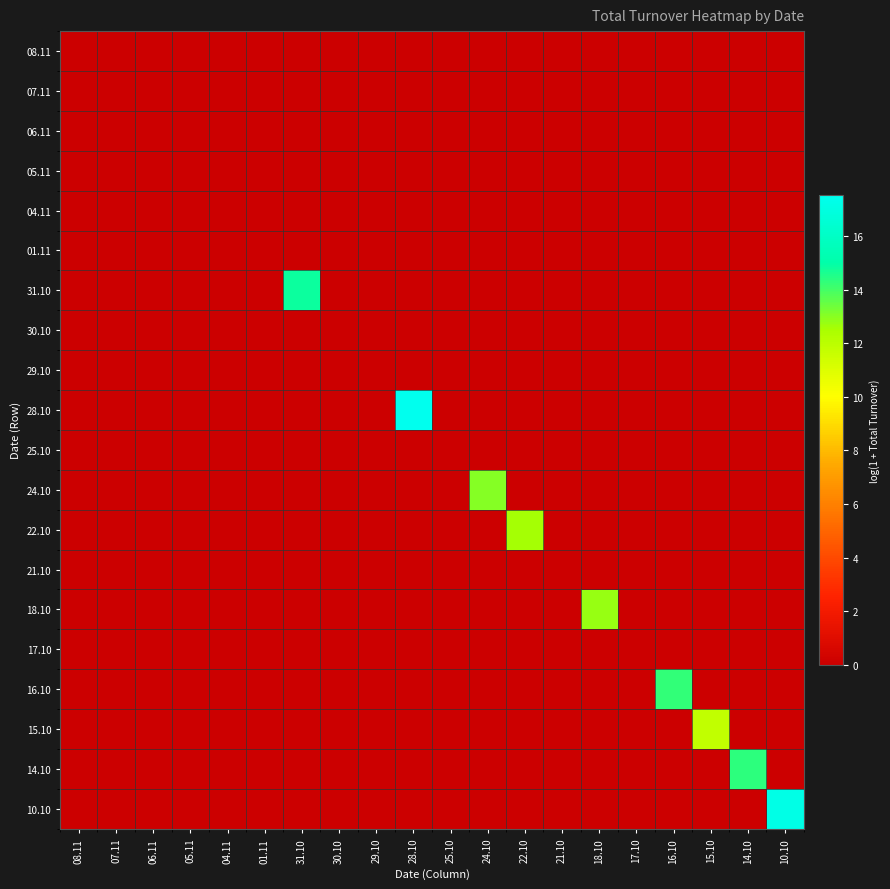

Reading right to left, what are all the values shown in this chart?

08.11: 10.10=0.0	14.10=0.0	15.10=0.0	16.10=0.0	17.10=0.0	18.10=0.0	21.10=0.0	22.10=0.0	24.10=0.0	25.10=0.0	28.10=0.0	29.10=0.0	30.10=0.0	31.10=0.0	01.11=0.0	04.11=0.0	05.11=0.0	06.11=0.0	07.11=0.0	08.11=0.0
07.11: 10.10=0.0	14.10=0.0	15.10=0.0	16.10=0.0	17.10=0.0	18.10=0.0	21.10=0.0	22.10=0.0	24.10=0.0	25.10=0.0	28.10=0.0	29.10=0.0	30.10=0.0	31.10=0.0	01.11=0.0	04.11=0.0	05.11=0.0	06.11=0.0	07.11=0.0	08.11=0.0
06.11: 10.10=0.0	14.10=0.0	15.10=0.0	16.10=0.0	17.10=0.0	18.10=0.0	21.10=0.0	22.10=0.0	24.10=0.0	25.10=0.0	28.10=0.0	29.10=0.0	30.10=0.0	31.10=0.0	01.11=0.0	04.11=0.0	05.11=0.0	06.11=0.0	07.11=0.0	08.11=0.0
05.11: 10.10=0.0	14.10=0.0	15.10=0.0	16.10=0.0	17.10=0.0	18.10=0.0	21.10=0.0	22.10=0.0	24.10=0.0	25.10=0.0	28.10=0.0	29.10=0.0	30.10=0.0	31.10=0.0	01.11=0.0	04.11=0.0	05.11=0.0	06.11=0.0	07.11=0.0	08.11=0.0
04.11: 10.10=0.0	14.10=0.0	15.10=0.0	16.10=0.0	17.10=0.0	18.10=0.0	21.10=0.0	22.10=0.0	24.10=0.0	25.10=0.0	28.10=0.0	29.10=0.0	30.10=0.0	31.10=0.0	01.11=0.0	04.11=0.0	05.11=0.0	06.11=0.0	07.11=0.0	08.11=0.0
01.11: 10.10=0.0	14.10=0.0	15.10=0.0	16.10=0.0	17.10=0.0	18.10=0.0	21.10=0.0	22.10=0.0	24.10=0.0	25.10=0.0	28.10=0.0	29.10=0.0	30.10=0.0	31.10=0.0	01.11=0.0	04.11=0.0	05.11=0.0	06.11=0.0	07.11=0.0	08.11=0.0
31.10: 10.10=0.0	14.10=0.0	15.10=0.0	16.10=0.0	17.10=0.0	18.10=0.0	21.10=0.0	22.10=0.0	24.10=0.0	25.10=0.0	28.10=0.0	29.10=0.0	30.10=0.0	31.10=14.8	01.11=0.0	04.11=0.0	05.11=0.0	06.11=0.0	07.11=0.0	08.11=0.0
30.10: 10.10=0.0	14.10=0.0	15.10=0.0	16.10=0.0	17.10=0.0	18.10=0.0	21.10=0.0	22.10=0.0	24.10=0.0	25.10=0.0	28.10=0.0	29.10=0.0	30.10=0.0	31.10=0.0	01.11=0.0	04.11=0.0	05.11=0.0	06.11=0.0	07.11=0.0	08.11=0.0
29.10: 10.10=0.0	14.10=0.0	15.10=0.0	16.10=0.0	17.10=0.0	18.10=0.0	21.10=0.0	22.10=0.0	24.10=0.0	25.10=0.0	28.10=0.0	29.10=0.0	30.10=0.0	31.10=0.0	01.11=0.0	04.11=0.0	05.11=0.0	06.11=0.0	07.11=0.0	08.11=0.0
28.10: 10.10=0.0	14.10=0.0	15.10=0.0	16.10=0.0	17.10=0.0	18.10=0.0	21.10=0.0	22.10=0.0	24.10=0.0	25.10=0.0	28.10=17.5	29.10=0.0	30.10=0.0	31.10=0.0	01.11=0.0	04.11=0.0	05.11=0.0	06.11=0.0	07.11=0.0	08.11=0.0
25.10: 10.10=0.0	14.10=0.0	15.10=0.0	16.10=0.0	17.10=0.0	18.10=0.0	21.10=0.0	22.10=0.0	24.10=0.0	25.10=0.0	28.10=0.0	29.10=0.0	30.10=0.0	31.10=0.0	01.11=0.0	04.11=0.0	05.11=0.0	06.11=0.0	07.11=0.0	08.11=0.0
24.10: 10.10=0.0	14.10=0.0	15.10=0.0	16.10=0.0	17.10=0.0	18.10=0.0	21.10=0.0	22.10=0.0	24.10=13.1	25.10=0.0	28.10=0.0	29.10=0.0	30.10=0.0	31.10=0.0	01.11=0.0	04.11=0.0	05.11=0.0	06.11=0.0	07.11=0.0	08.11=0.0
22.10: 10.10=0.0	14.10=0.0	15.10=0.0	16.10=0.0	17.10=0.0	18.10=0.0	21.10=0.0	22.10=12.6	24.10=0.0	25.10=0.0	28.10=0.0	29.10=0.0	30.10=0.0	31.10=0.0	01.11=0.0	04.11=0.0	05.11=0.0	06.11=0.0	07.11=0.0	08.11=0.0
21.10: 10.10=0.0	14.10=0.0	15.10=0.0	16.10=0.0	17.10=0.0	18.10=0.0	21.10=0.0	22.10=0.0	24.10=0.0	25.10=0.0	28.10=0.0	29.10=0.0	30.10=0.0	31.10=0.0	01.11=0.0	04.11=0.0	05.11=0.0	06.11=0.0	07.11=0.0	08.11=0.0
18.10: 10.10=0.0	14.10=0.0	15.10=0.0	16.10=0.0	17.10=0.0	18.10=12.8	21.10=0.0	22.10=0.0	24.10=0.0	25.10=0.0	28.10=0.0	29.10=0.0	30.10=0.0	31.10=0.0	01.11=0.0	04.11=0.0	05.11=0.0	06.11=0.0	07.11=0.0	08.11=0.0
17.10: 10.10=0.0	14.10=0.0	15.10=0.0	16.10=0.0	17.10=0.0	18.10=0.0	21.10=0.0	22.10=0.0	24.10=0.0	25.10=0.0	28.10=0.0	29.10=0.0	30.10=0.0	31.10=0.0	01.11=0.0	04.11=0.0	05.11=0.0	06.11=0.0	07.11=0.0	08.11=0.0
16.10: 10.10=0.0	14.10=0.0	15.10=0.0	16.10=14.3	17.10=0.0	18.10=0.0	21.10=0.0	22.10=0.0	24.10=0.0	25.10=0.0	28.10=0.0	29.10=0.0	30.10=0.0	31.10=0.0	01.11=0.0	04.11=0.0	05.11=0.0	06.11=0.0	07.11=0.0	08.11=0.0
15.10: 10.10=0.0	14.10=0.0	15.10=11.8	16.10=0.0	17.10=0.0	18.10=0.0	21.10=0.0	22.10=0.0	24.10=0.0	25.10=0.0	28.10=0.0	29.10=0.0	30.10=0.0	31.10=0.0	01.11=0.0	04.11=0.0	05.11=0.0	06.11=0.0	07.11=0.0	08.11=0.0
14.10: 10.10=0.0	14.10=14.4	15.10=0.0	16.10=0.0	17.10=0.0	18.10=0.0	21.10=0.0	22.10=0.0	24.10=0.0	25.10=0.0	28.10=0.0	29.10=0.0	30.10=0.0	31.10=0.0	01.11=0.0	04.11=0.0	05.11=0.0	06.11=0.0	07.11=0.0	08.11=0.0
10.10: 10.10=17.2	14.10=0.0	15.10=0.0	16.10=0.0	17.10=0.0	18.10=0.0	21.10=0.0	22.10=0.0	24.10=0.0	25.10=0.0	28.10=0.0	29.10=0.0	30.10=0.0	31.10=0.0	01.11=0.0	04.11=0.0	05.11=0.0	06.11=0.0	07.11=0.0	08.11=0.0